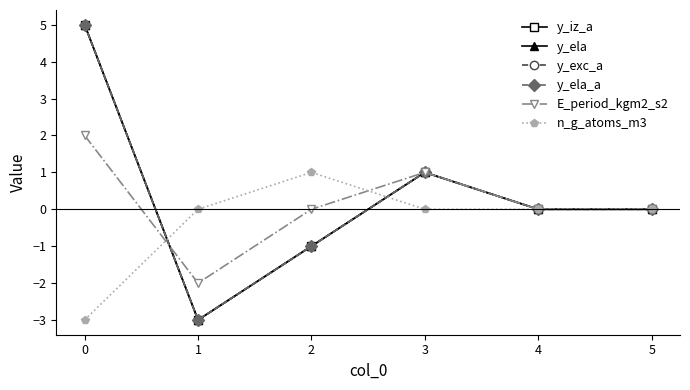

Does the chart have visible grid lines?

No